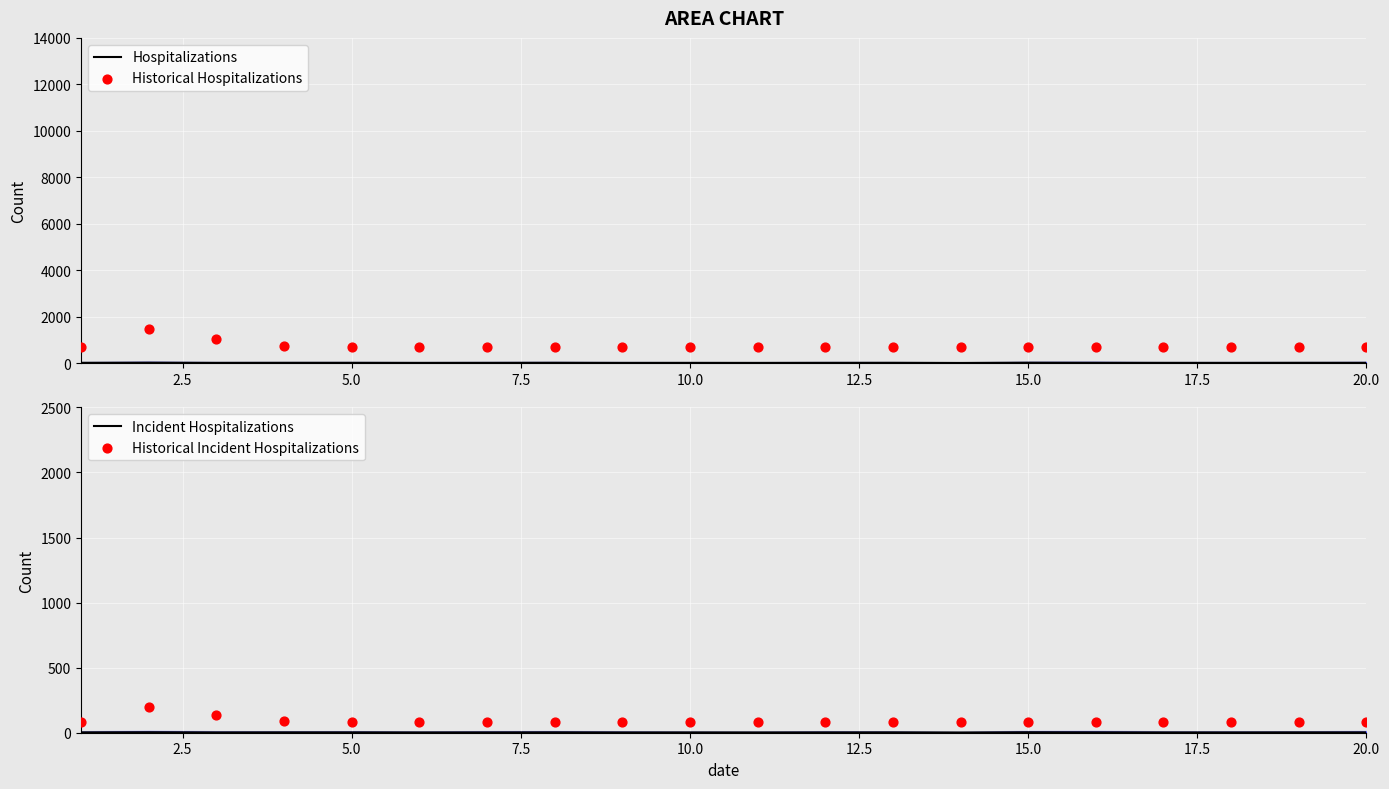

Which series contains the lowest Y value?

Incident Hospitalizations